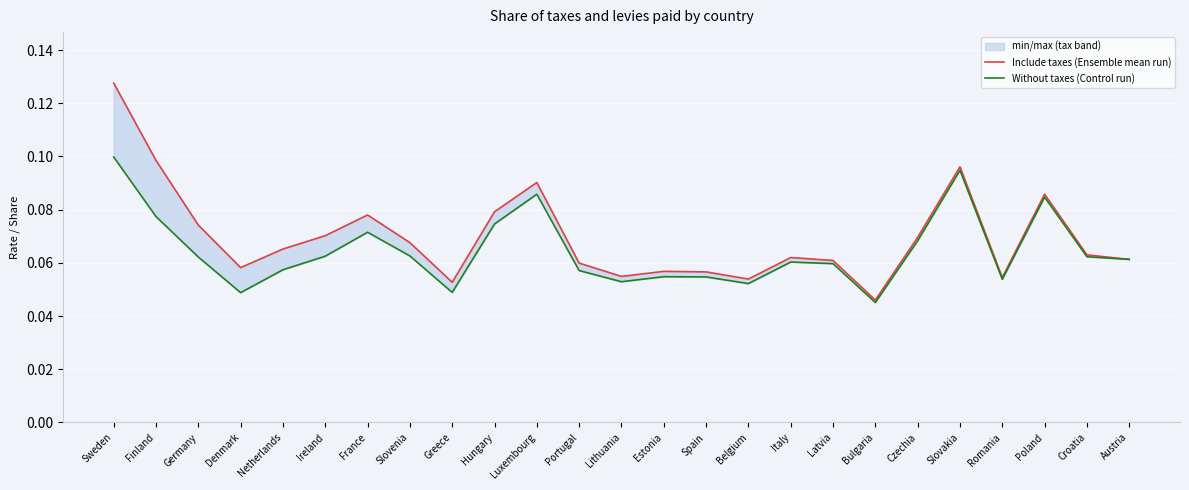

At which category is the sum across all series the highest?

Sweden